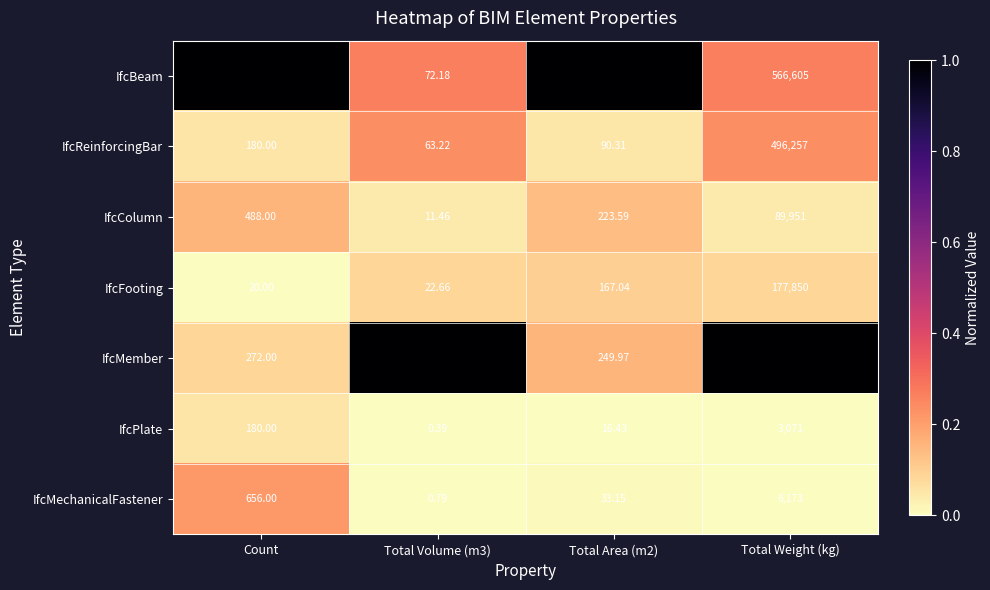

What is the total value across all series at Total Volume (m3)?

1.6